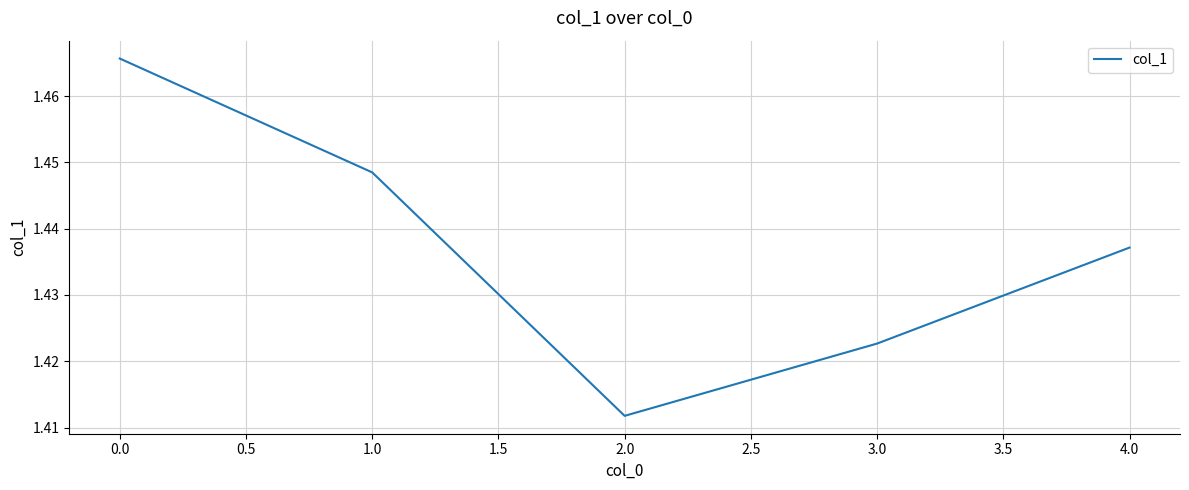

The value at 1.0 is 1.9. True or false?

False